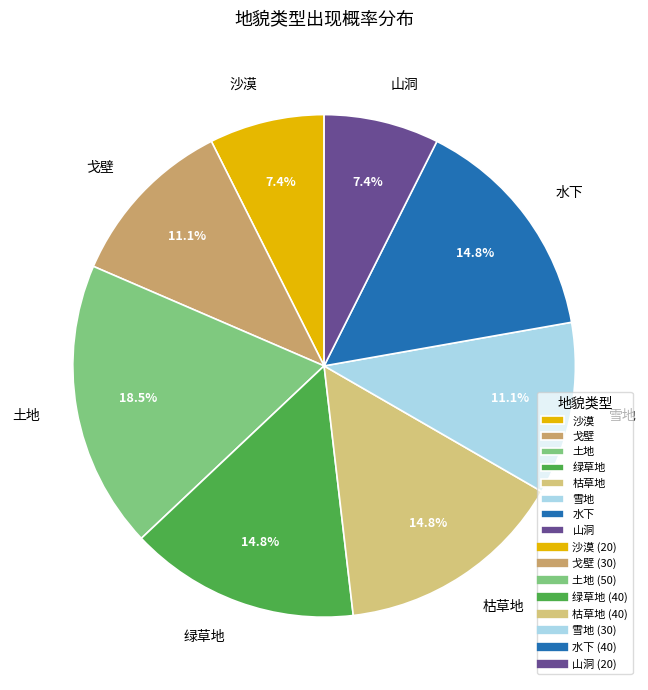

Count the number of slices in the pie.

8